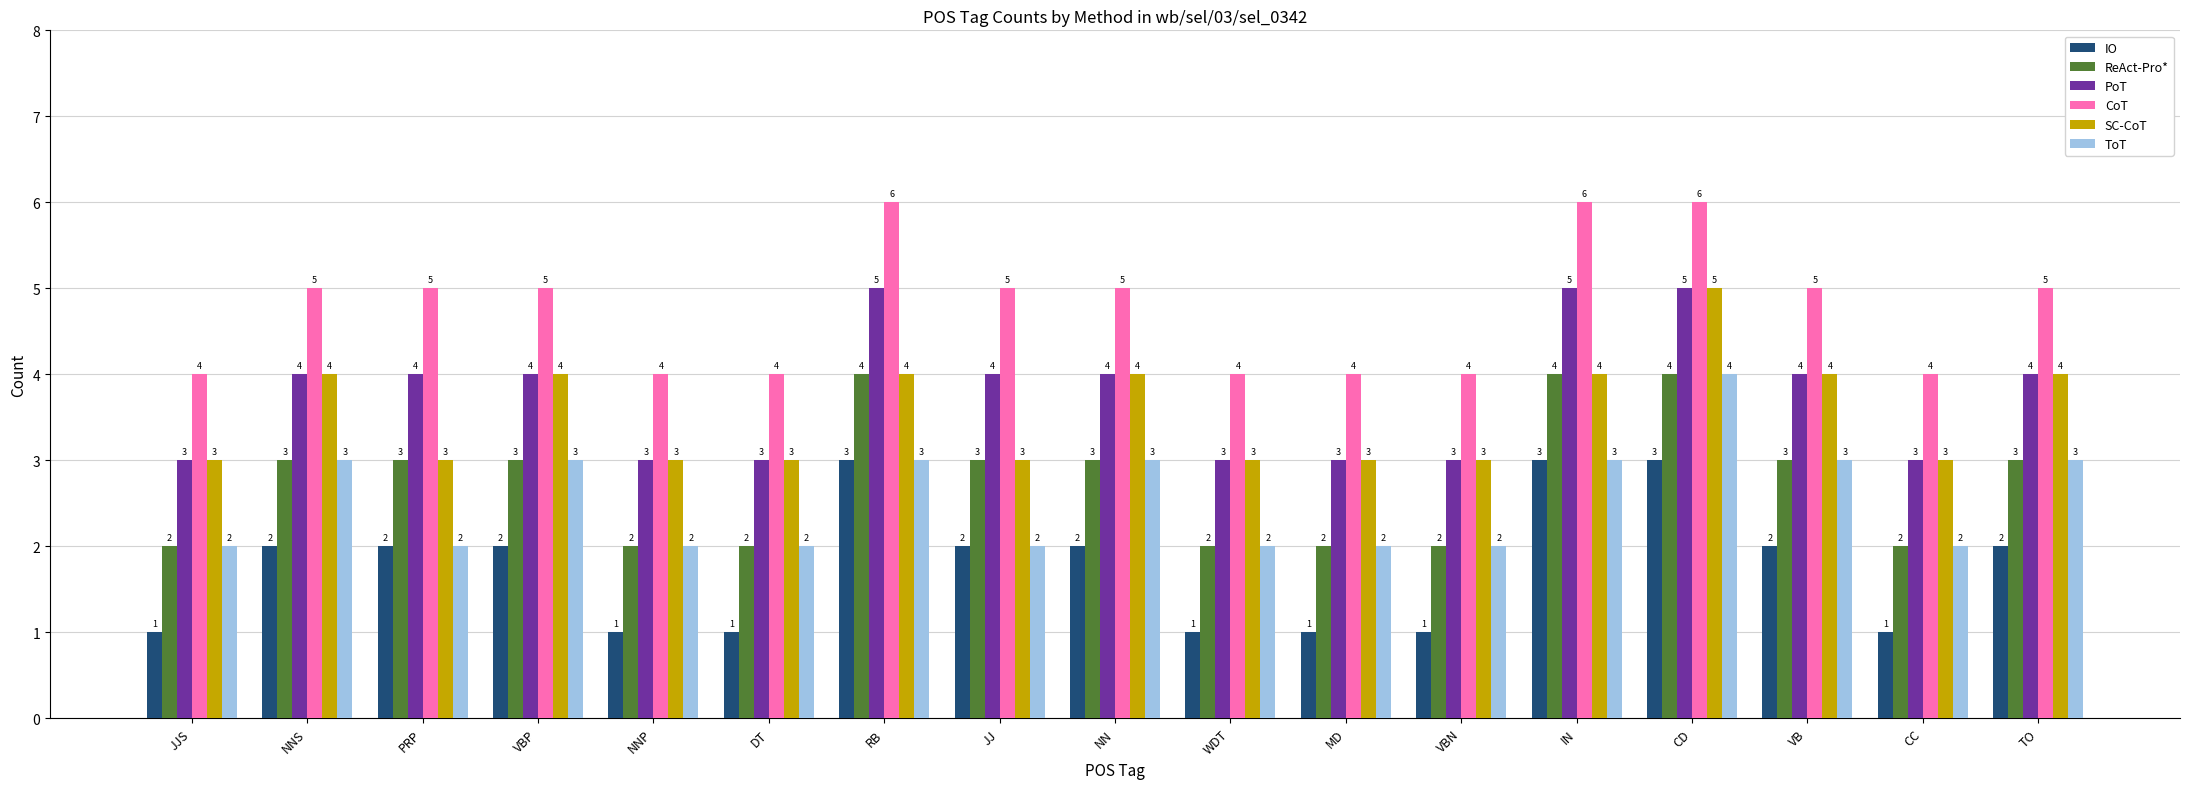

What is the highest value of the ReAct-Pro* series?

4